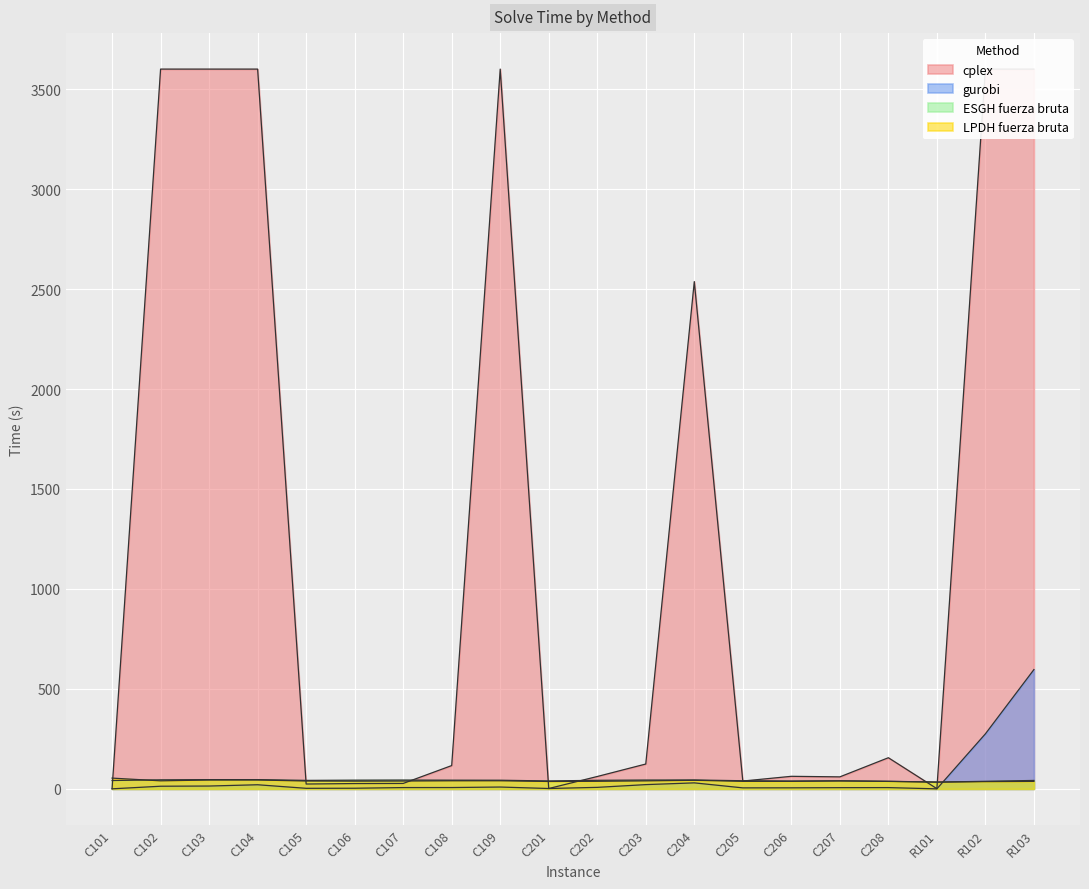

What is the difference between the second highest and minimum values in the cplex_tiempo series?

3599.0